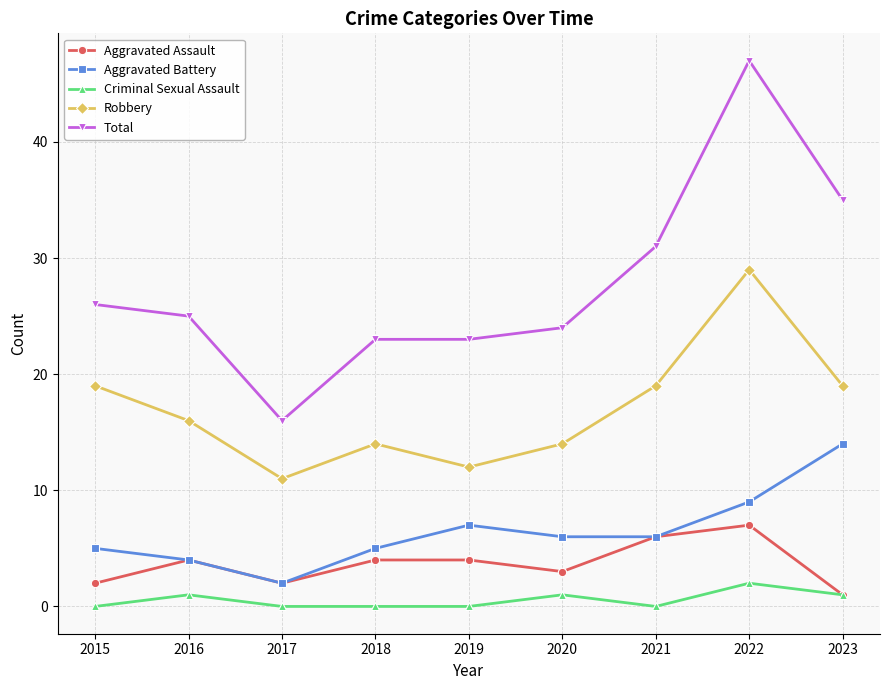

Which series changed the most between 2017 and 2021?

Total